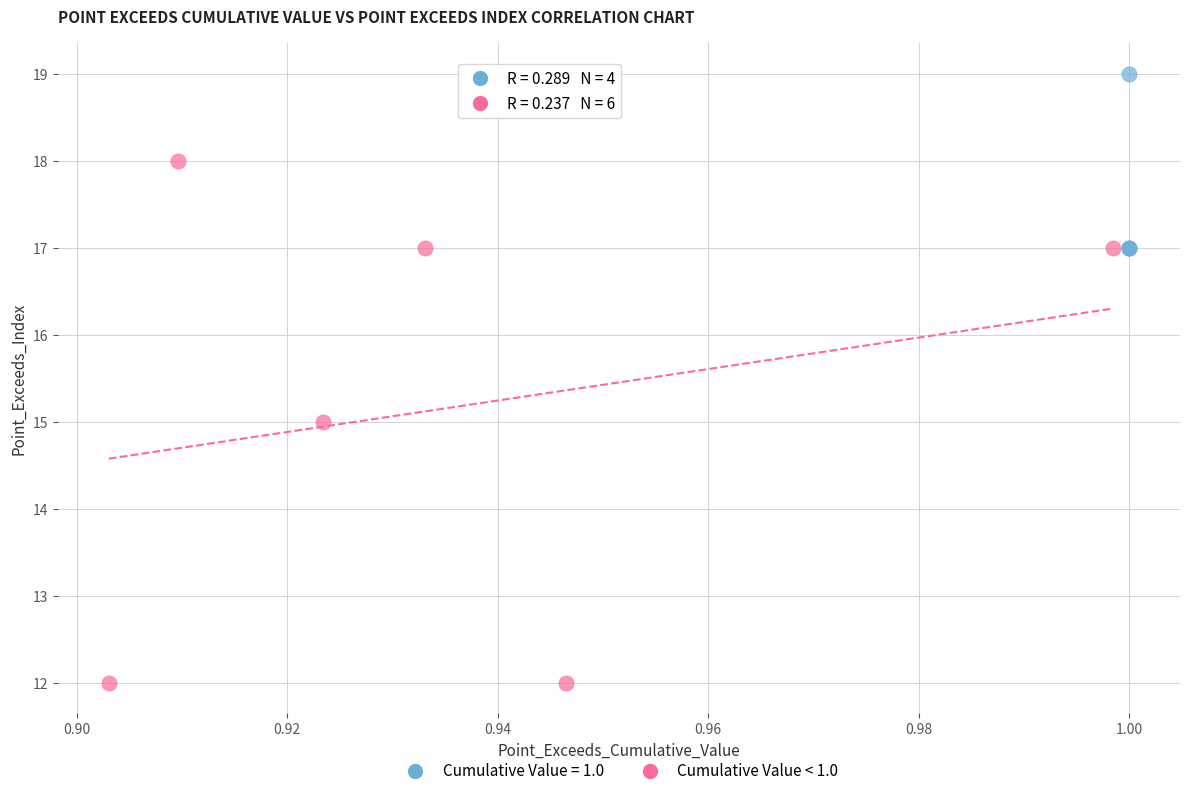

Which series reaches the maximum Y coordinate?

Cumulative Value = 1.0